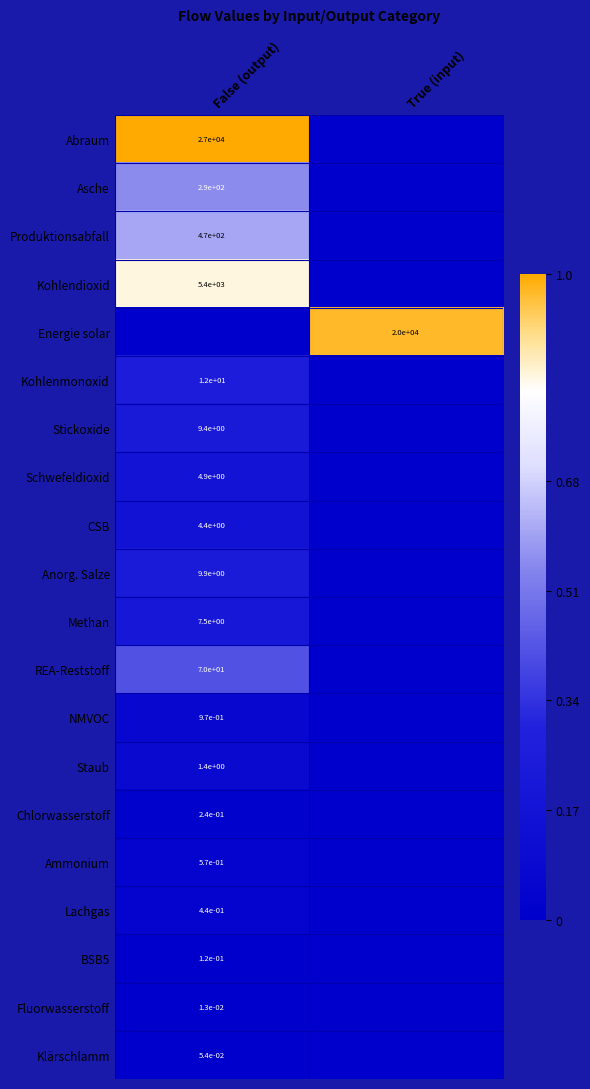

The Abraum series shows 27000.0 at False (output). True or false?

True